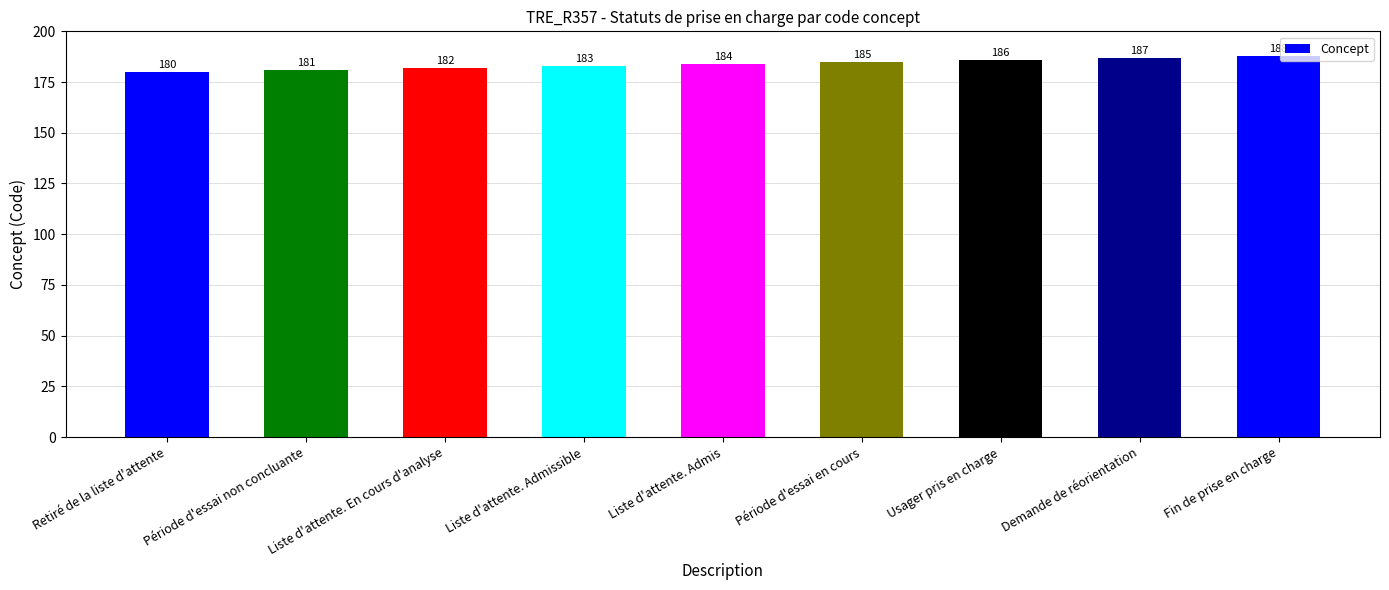

Where is the data nearest to the value 184?

Liste d'attente. Admis